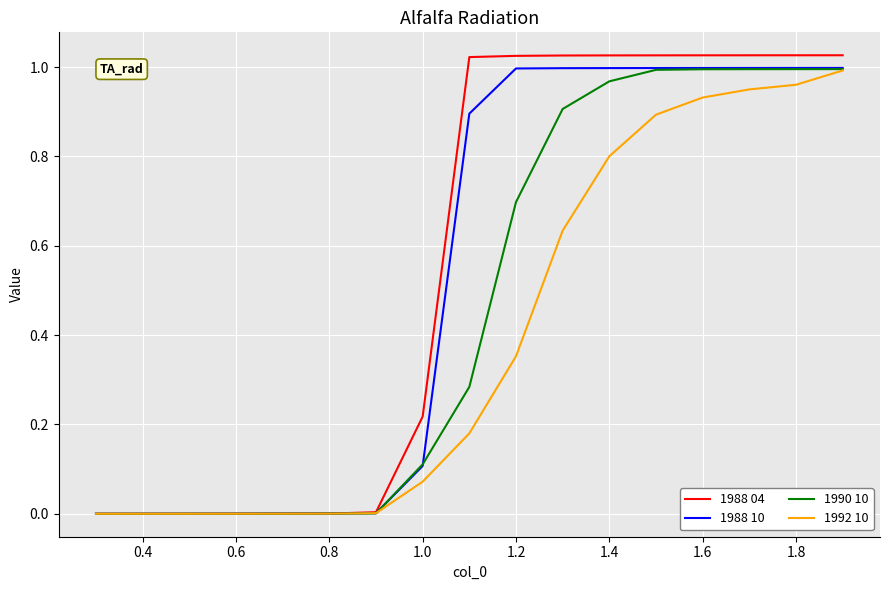

Which series has the largest range (max minus min)?

1988 04